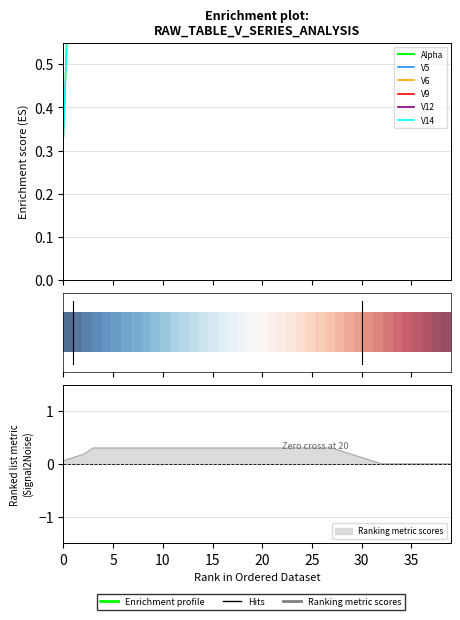

How many distinct data groups are displayed?

6